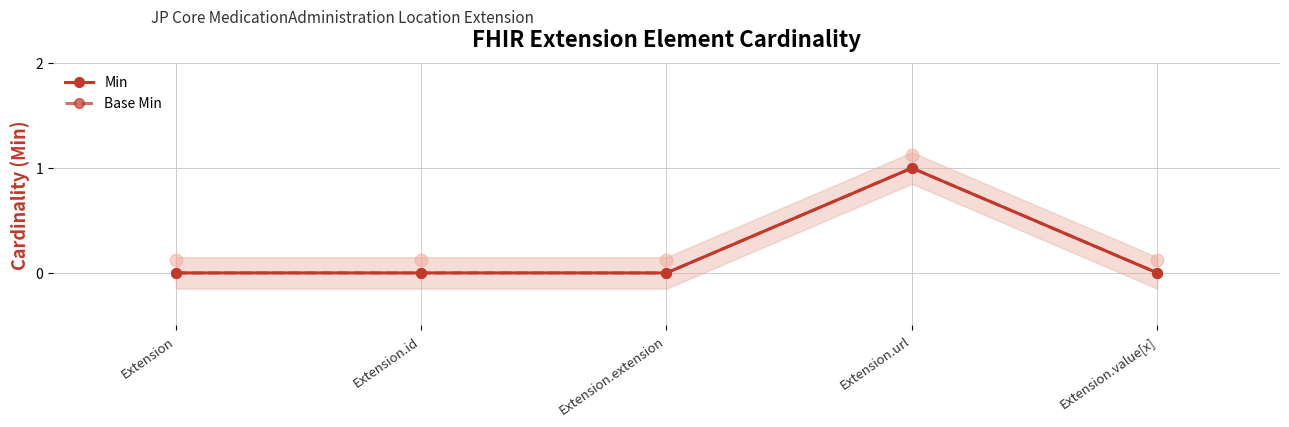

At how many categories does at least one series exceed 0?

1